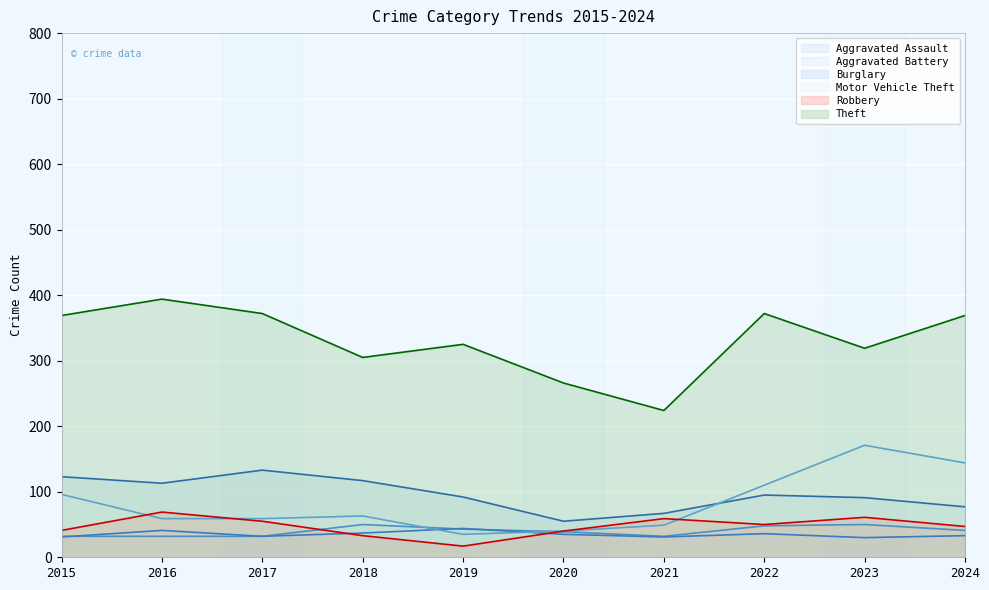

Where is Aggravated Assault nearest to the value 41?

2024